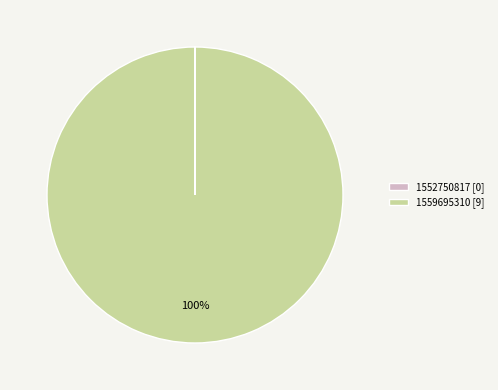

To the nearest percent, what percentage of the pie is 1559695310 [9]?

100%